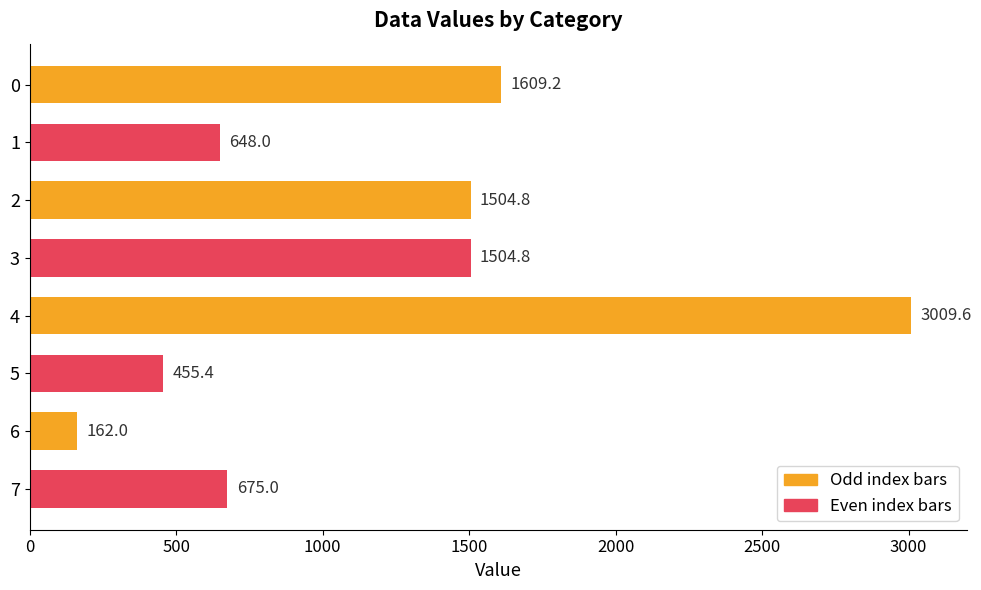

The value at 3 is 542.8. True or false?

False